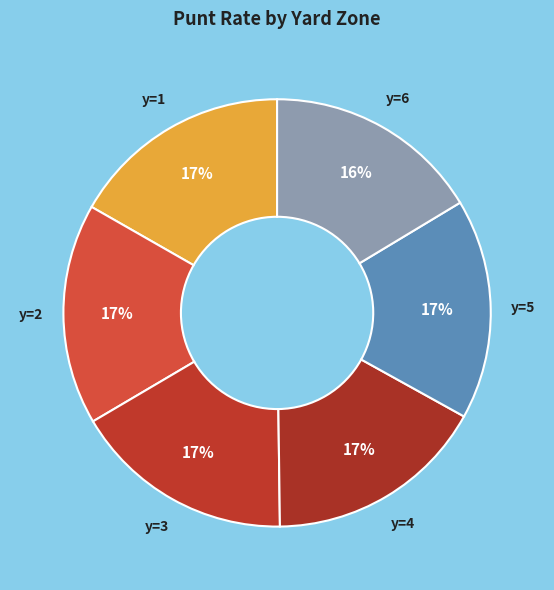

Is the sum of y=5 and y=1 greater than half?

No